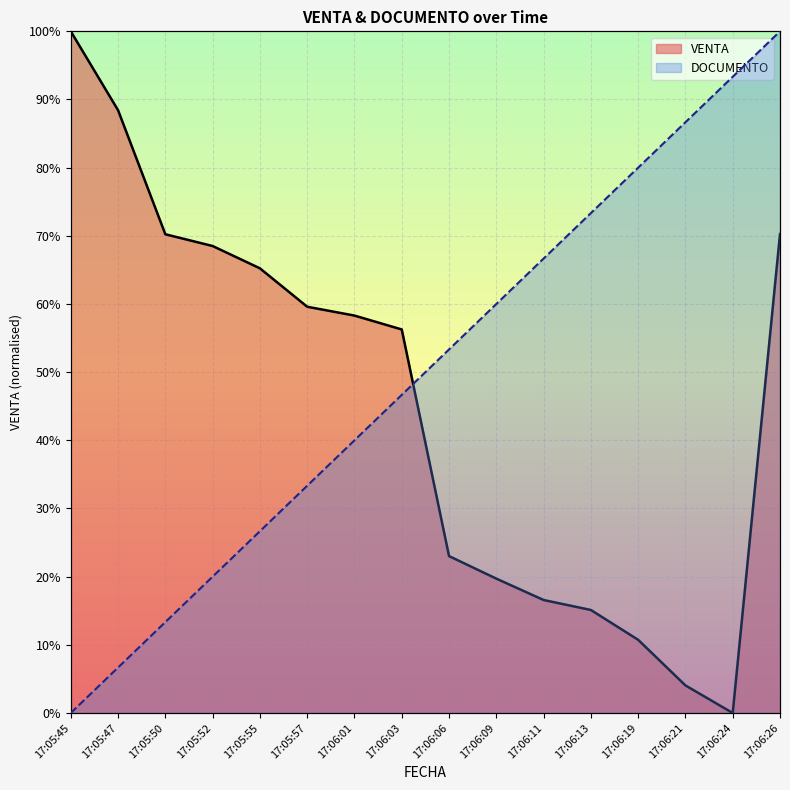

What are all the series names shown in the legend?

VENTA, DOCUMENTO